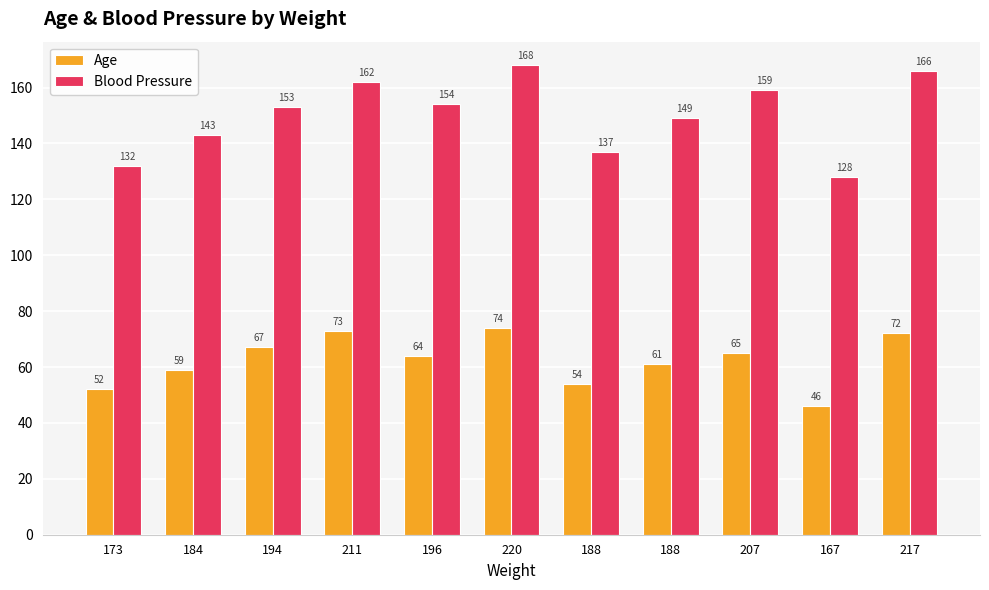

What is the average value of the Blood Pressure series?

150